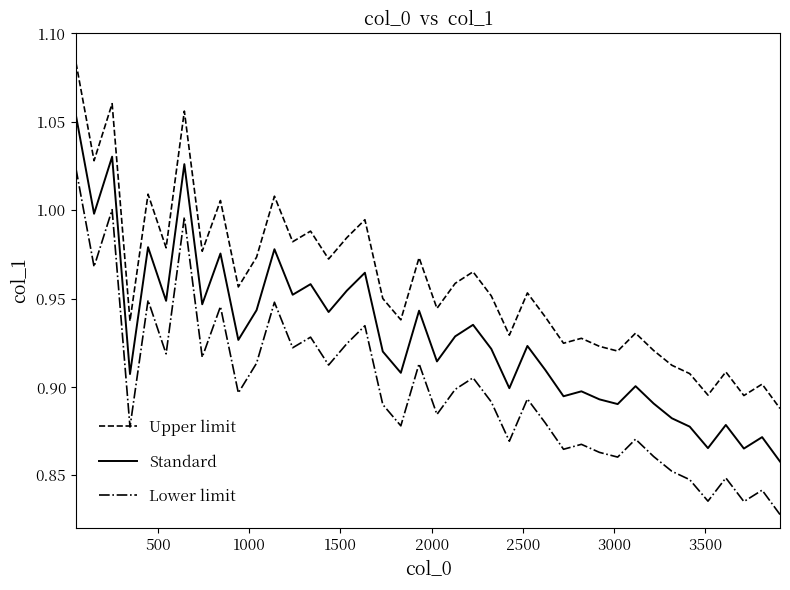

True or false: Lower limit and Upper limit cross at least once.

False